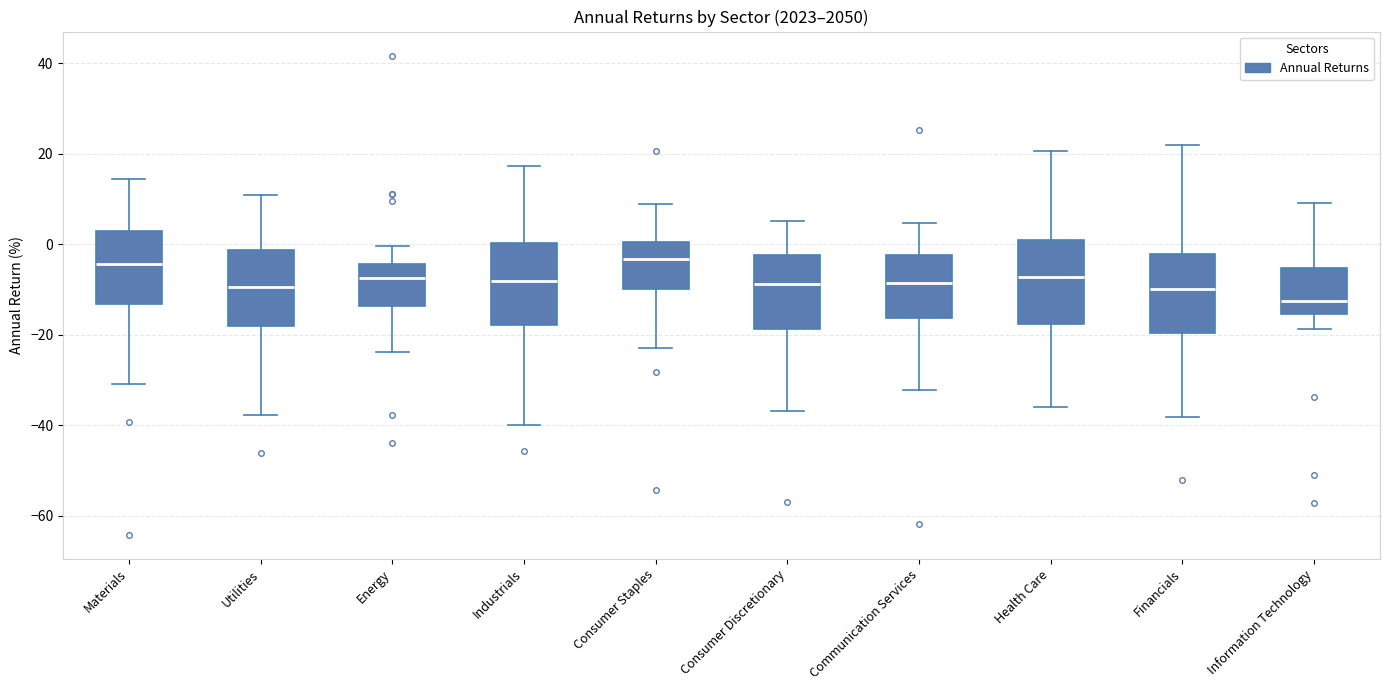

Where does the upper whisker of the box for Materials end on the y-axis? The values are not printed on the chart, so give them approximately, as read against the axis.

14